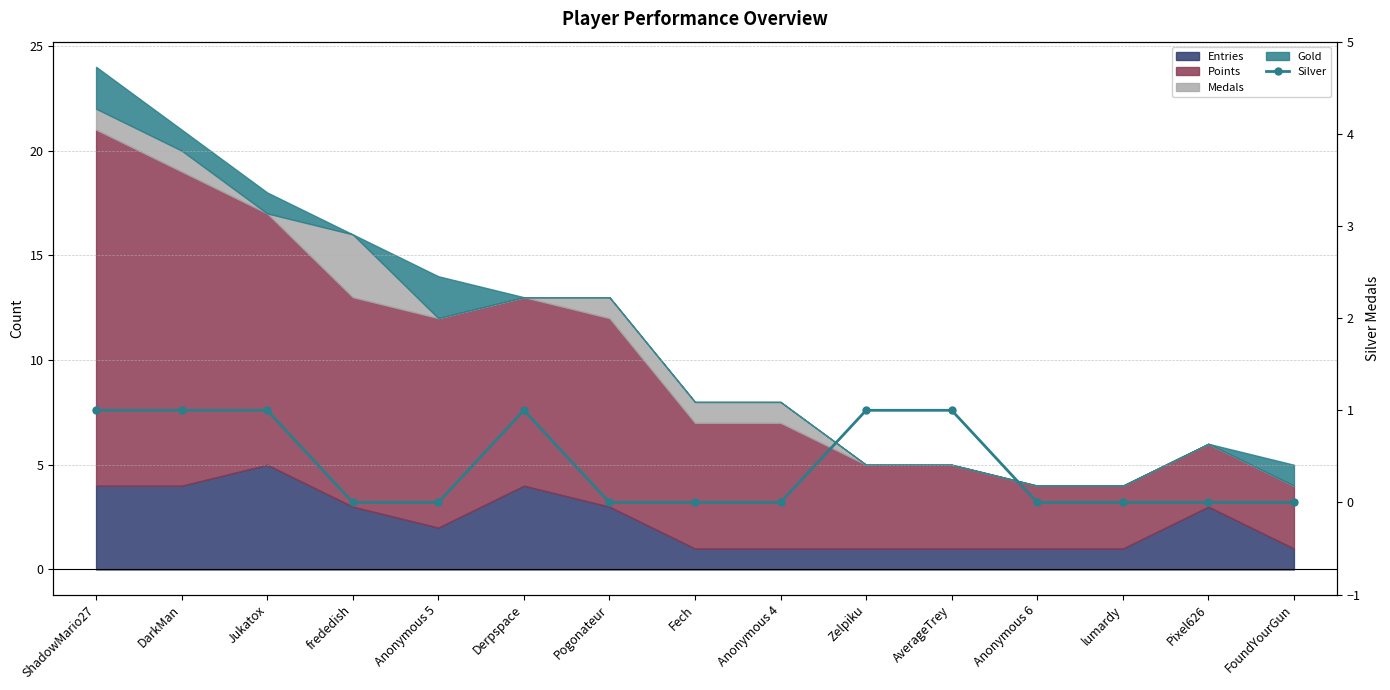

How many lines are shown in the chart?

1